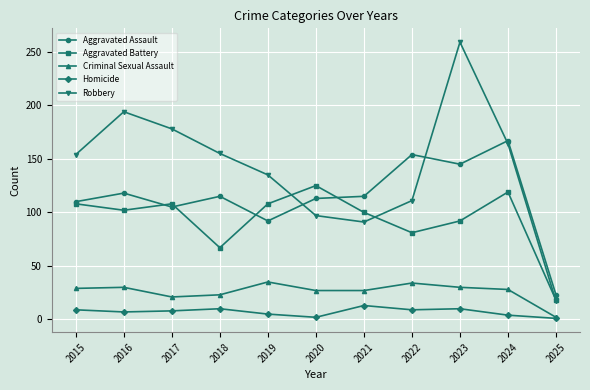

The value of Homicide at 2015 is 9. True or false?

True